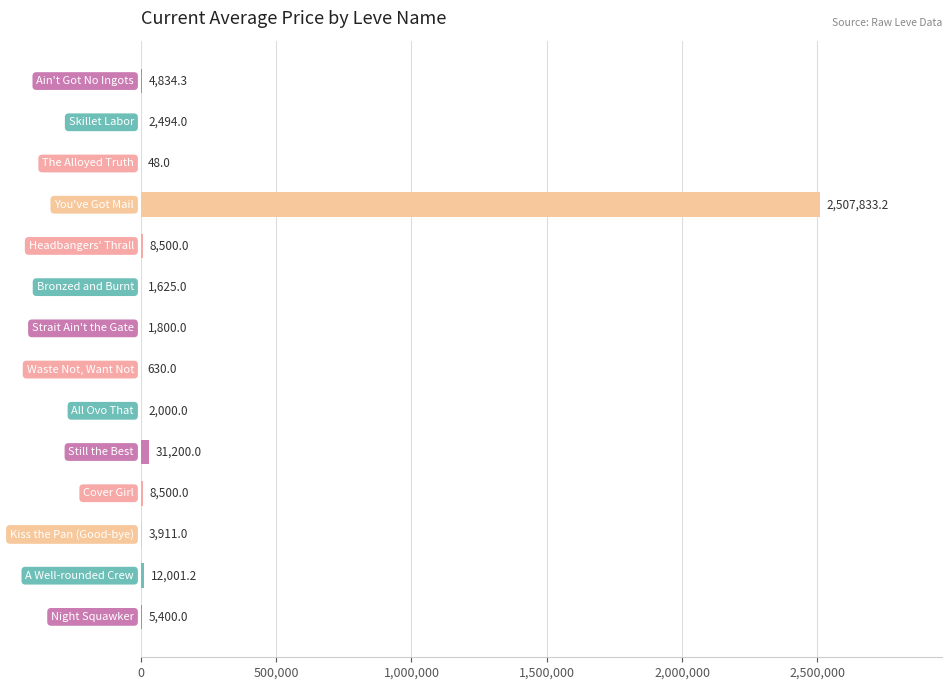

What is the greatest value displayed?

2507833.2